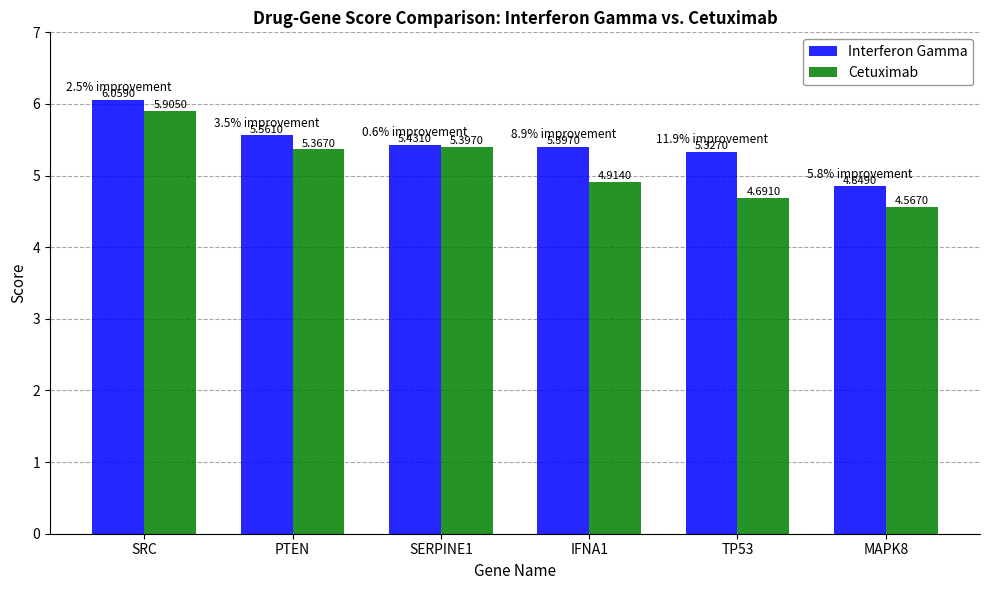

List the series in order of their peak value, lowest first.

Cetuximab, Interferon Gamma